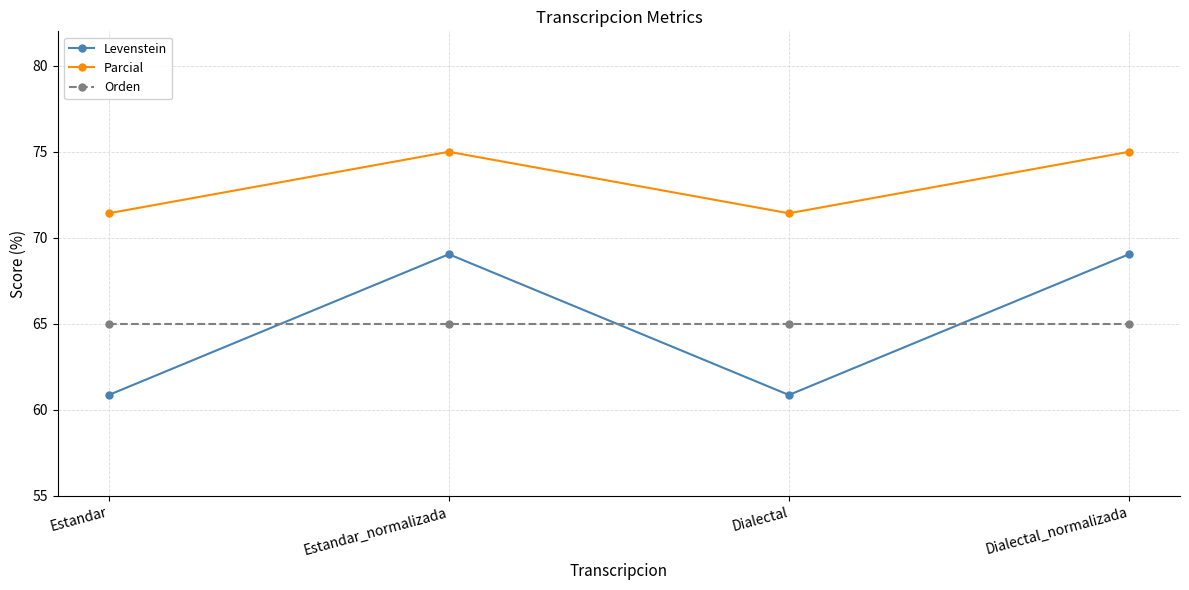

What is the total value across all series at Estandar_normalizada?

209.0